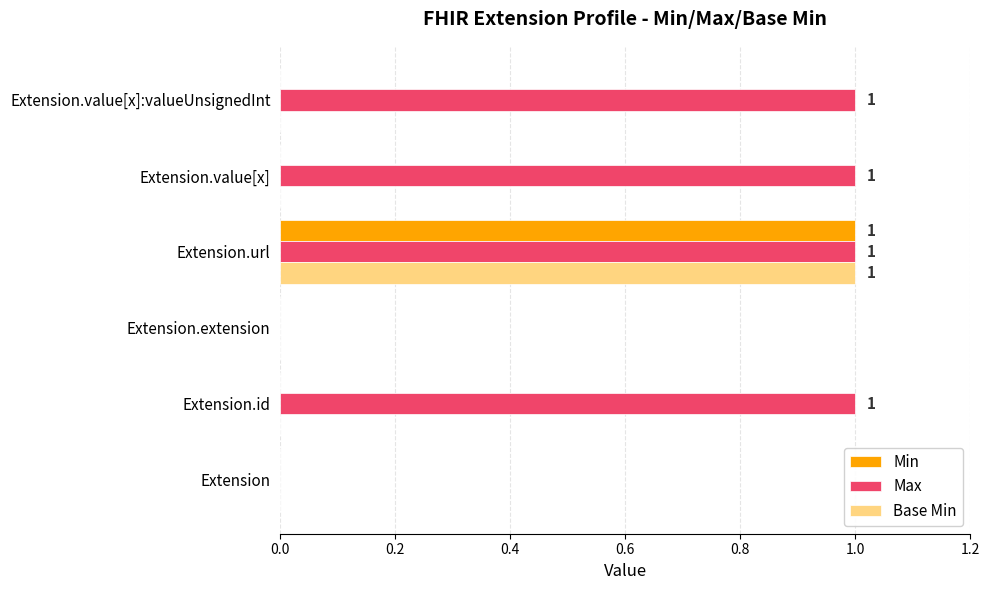

Which category has the highest value in the Min series?

Extension.url